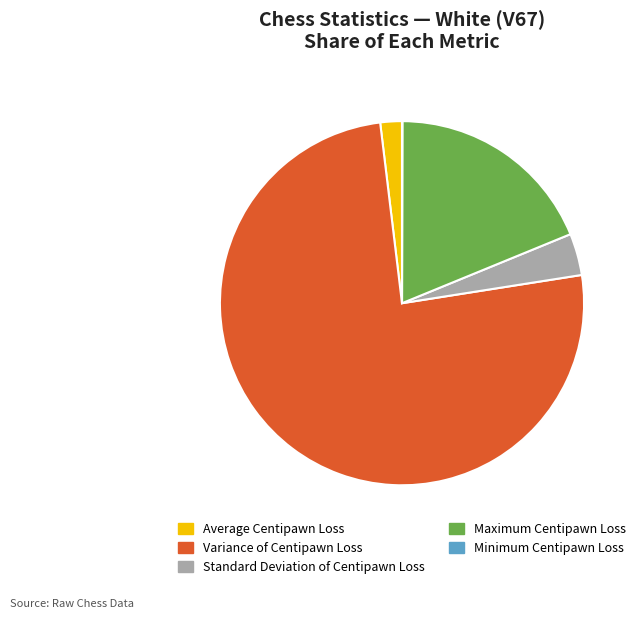

Is the sum of Variance of Centipawn Loss and Maximum Centipawn Loss greater than half?

Yes